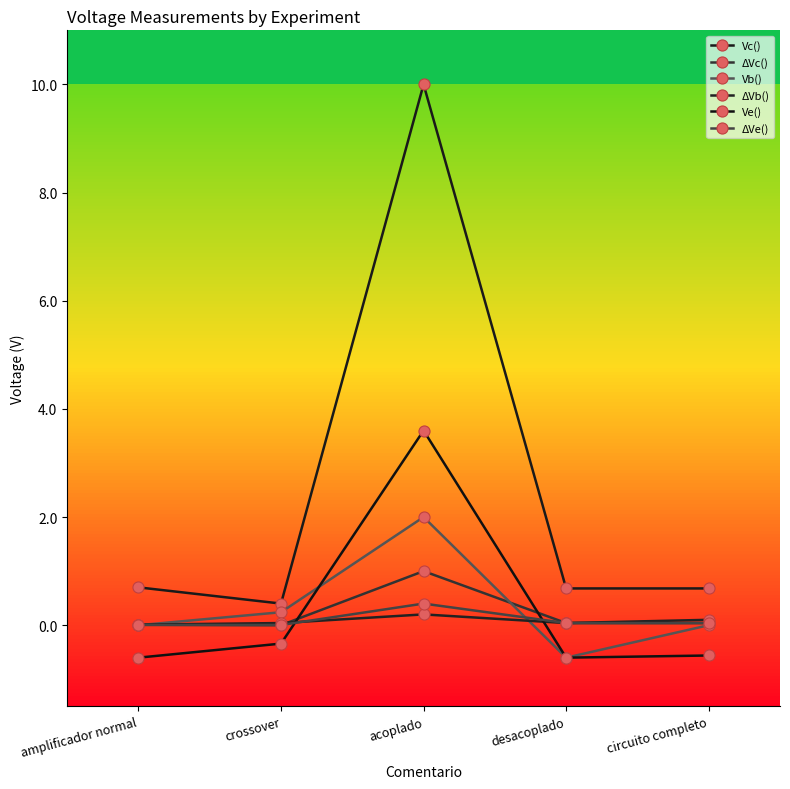

True or false: ΔVc() and Vc() intersect in this chart.

False